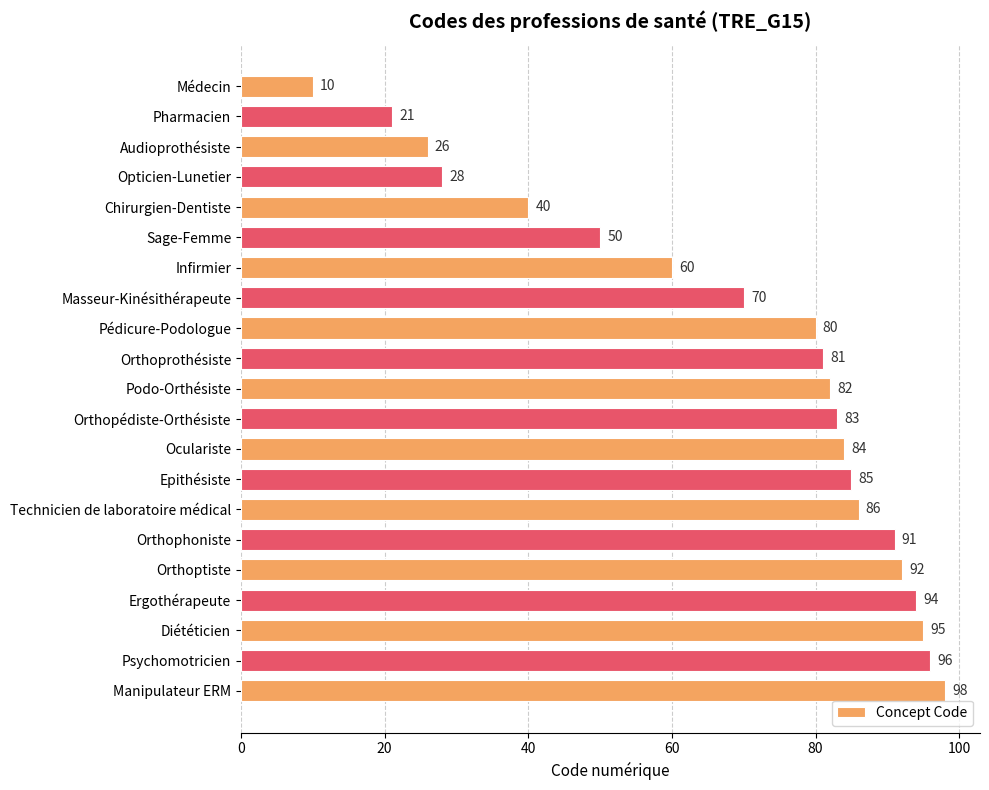

What is the ratio of the value at Oculariste to the value at Médecin?

8.4